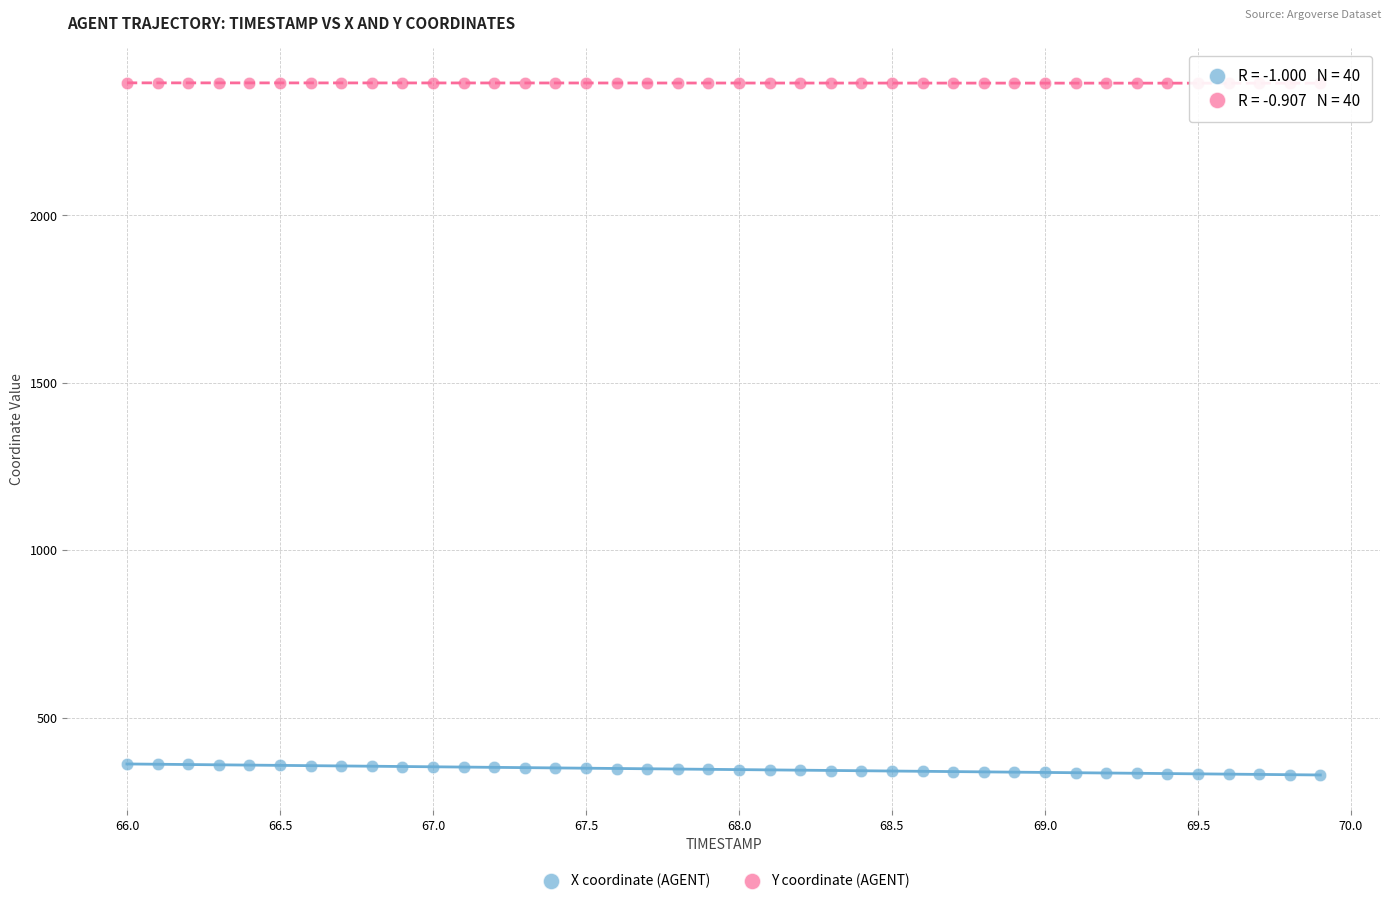

Which series has the widest spread of Y values?

X coordinate (AGENT)